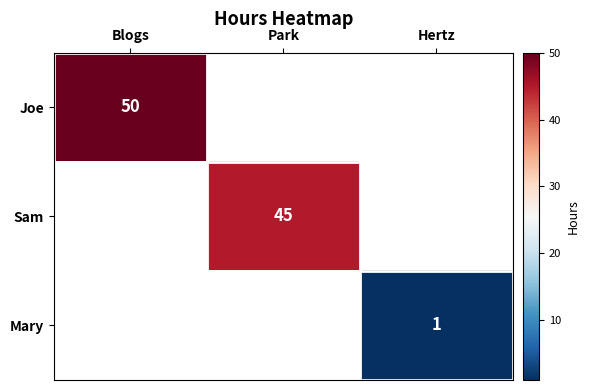

The Sam series shows 45 at Park. True or false?

True